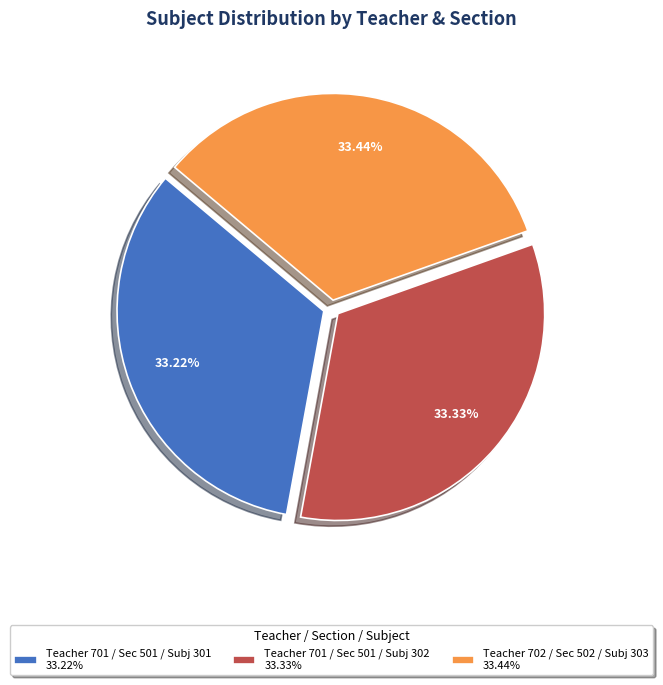

Is the sum of Teacher 701 / Sec 501 / Subj 302 33.33% and Teacher 702 / Sec 502 / Subj 303 33.44% greater than half?

Yes